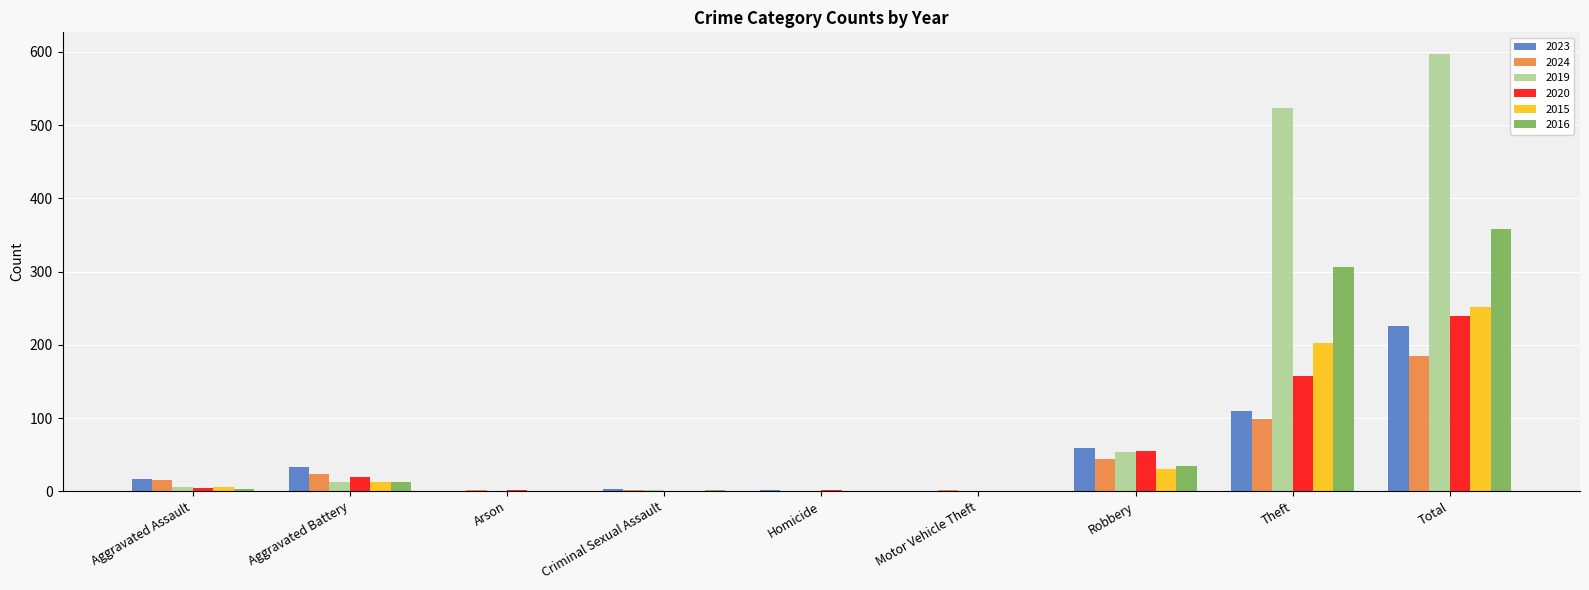

What are all the series names shown in the legend?

2023, 2024, 2019, 2020, 2015, 2016